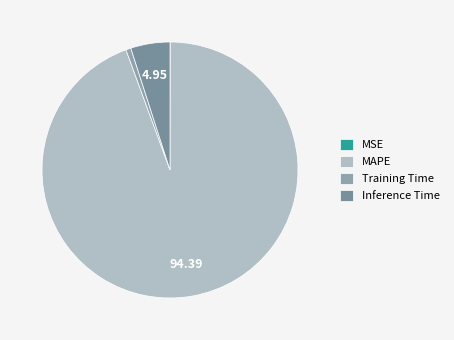

The MSE slice represents 11% of the pie. True or false?

False